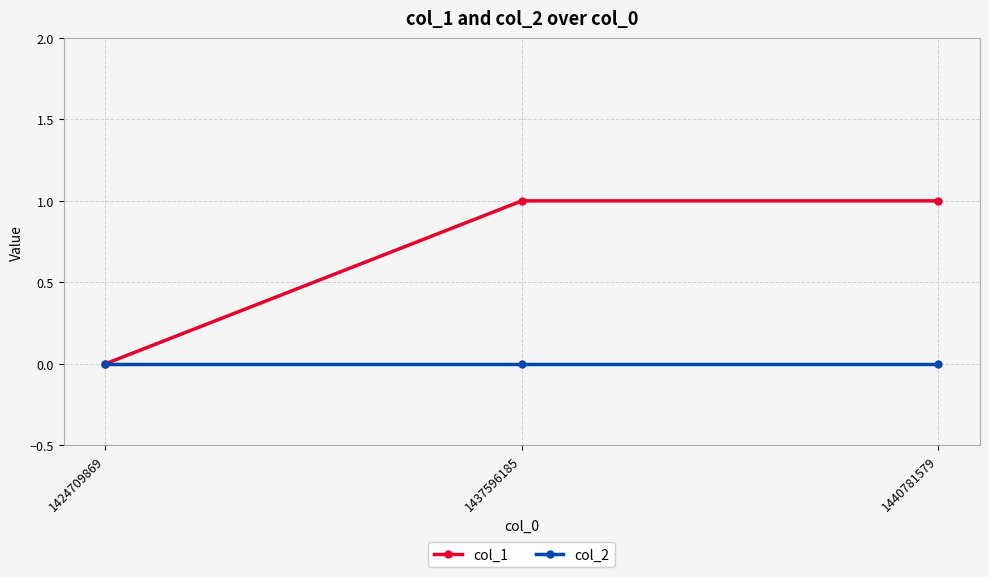

What is the approximate value of col_1 at 1440781579?

1